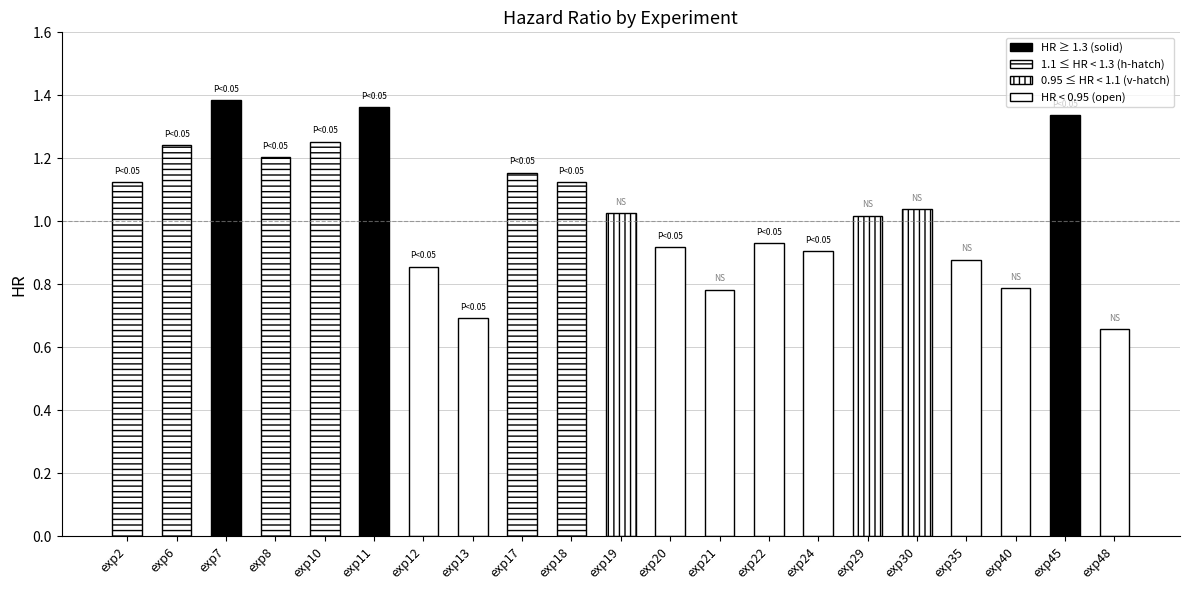

List the labels in order of value, largest first.

exp7, exp11, exp45, exp10, exp6, exp8, exp17, exp2, exp18, exp30, exp19, exp29, exp22, exp20, exp24, exp35, exp12, exp40, exp21, exp13, exp48